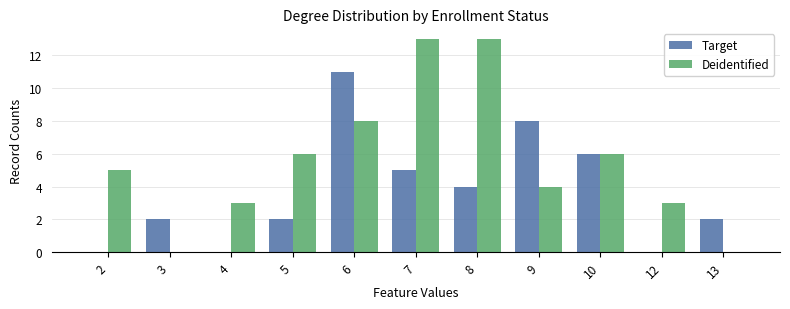

How many groups of bars are there?

11